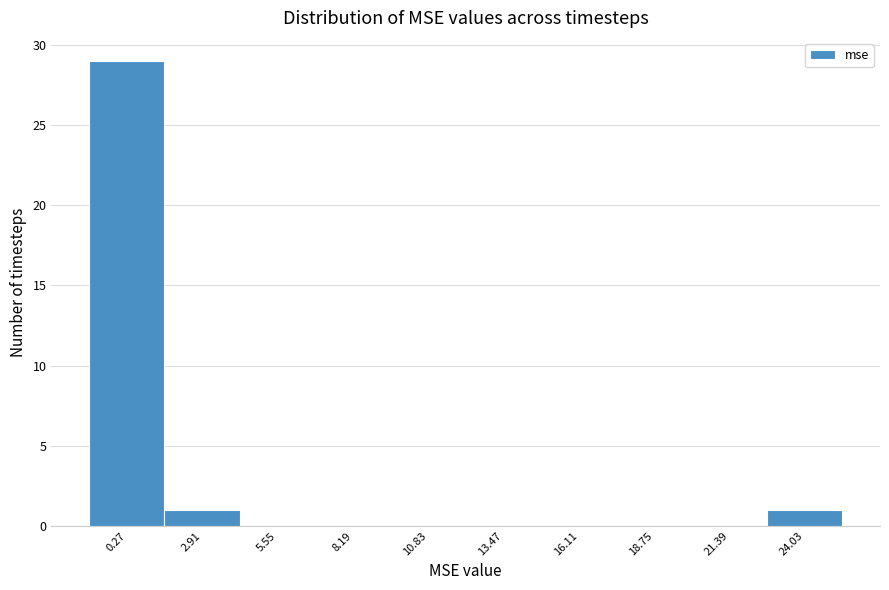

Reading left to right, list all the values displayed in this chart.

0.27=29	2.91=1	5.55=0	8.19=0	10.83=0	13.47=0	16.11=0	18.75=0	21.39=0	24.03=1